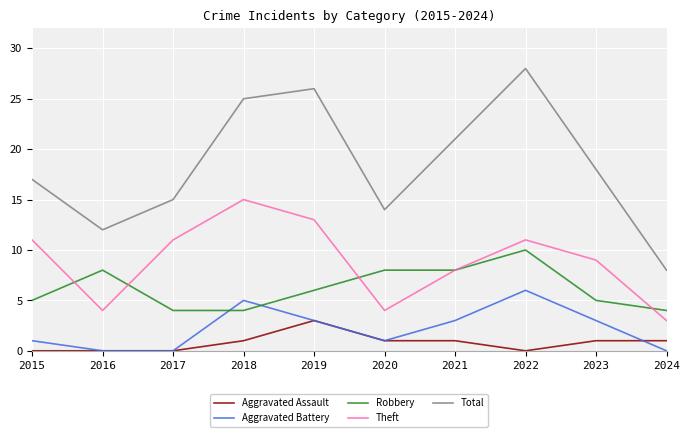

What is the minimum value for Robbery?

4